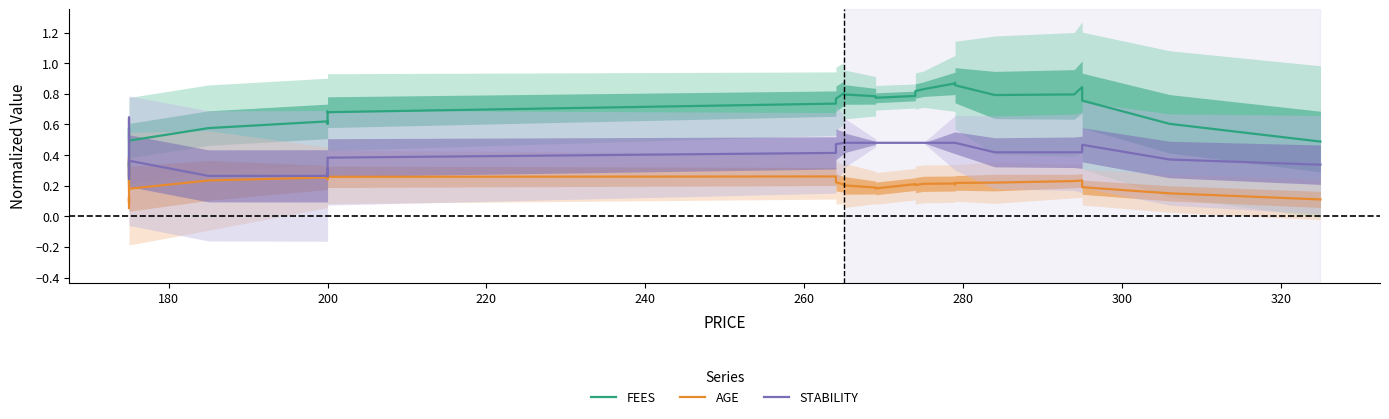

Is this an area chart (filled region under the line)?

No